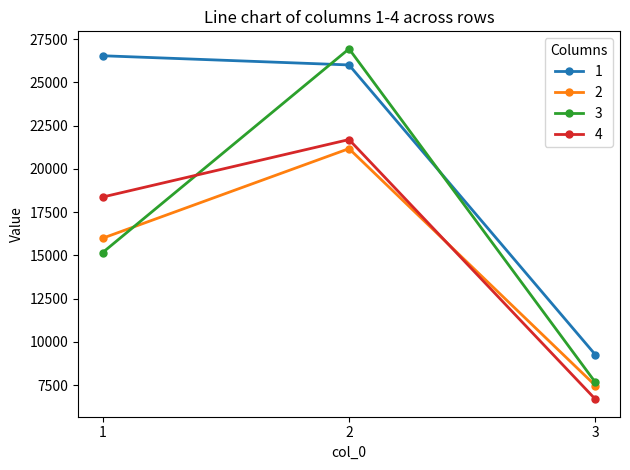

Reading left to right, transcribe all the data shown in this chart.

1: 26543.0	26011.6	9255.9
2: 15993.1	21172.8	7474.7
3: 15164.3	26941.8	7658.9
4: 18373.8	21697.3	6684.1